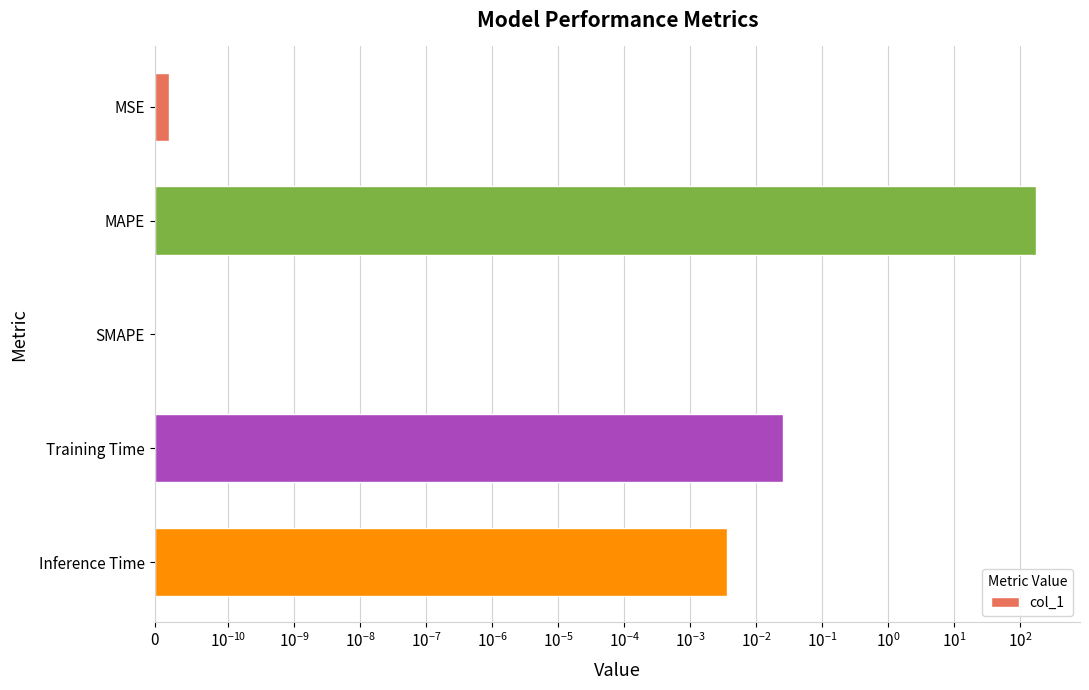

Does the chart contain stacked bars?

No